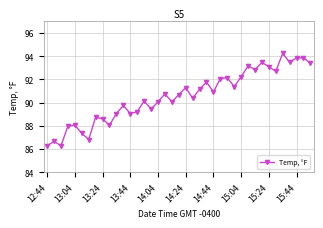

What is the sum of all values?

3530.4